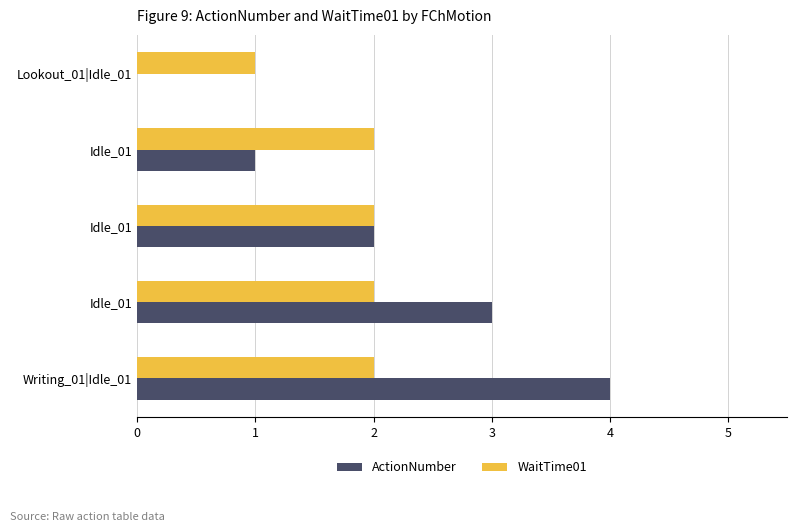

Count the number of data series in this chart.

2